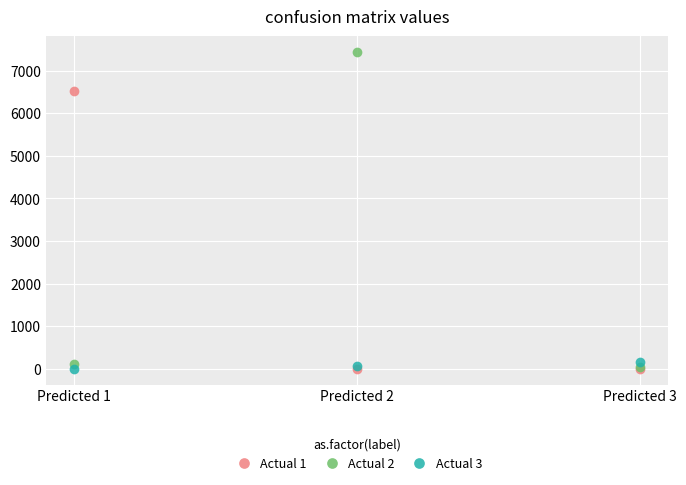

List the series in order of their peak value, lowest first.

Actual 3, Actual 1, Actual 2